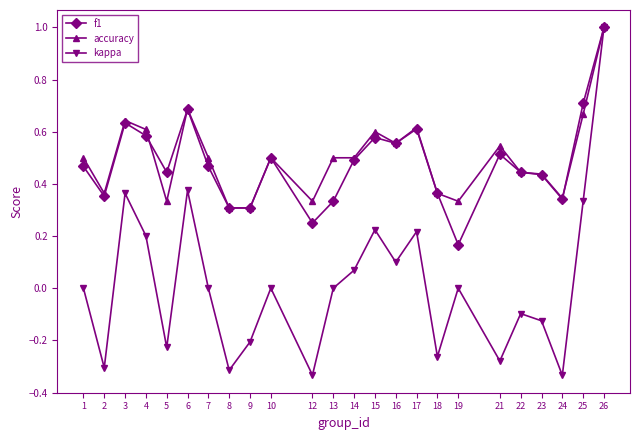

What is the difference between the maximum and minimum values in the f1 series?

0.8